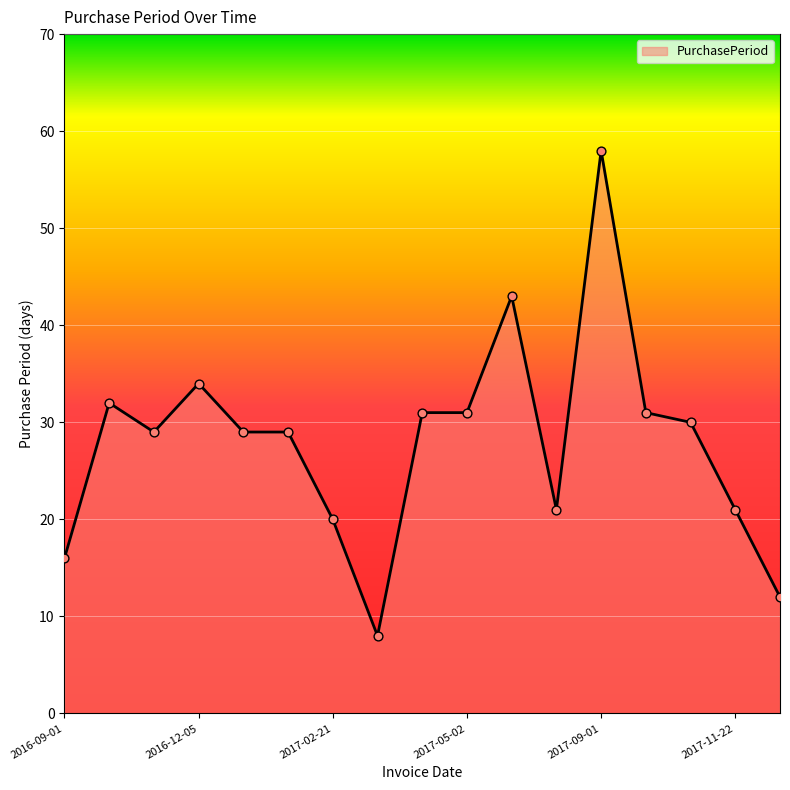

What is the difference between the maximum and minimum values?

50